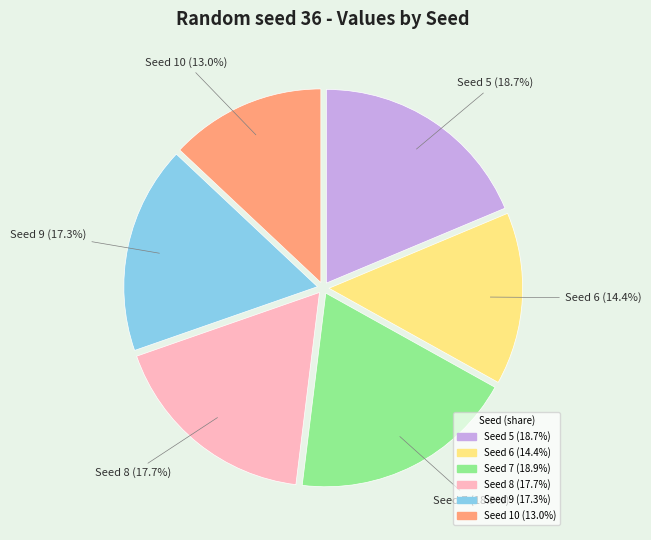

Does any single category account for the majority?

No